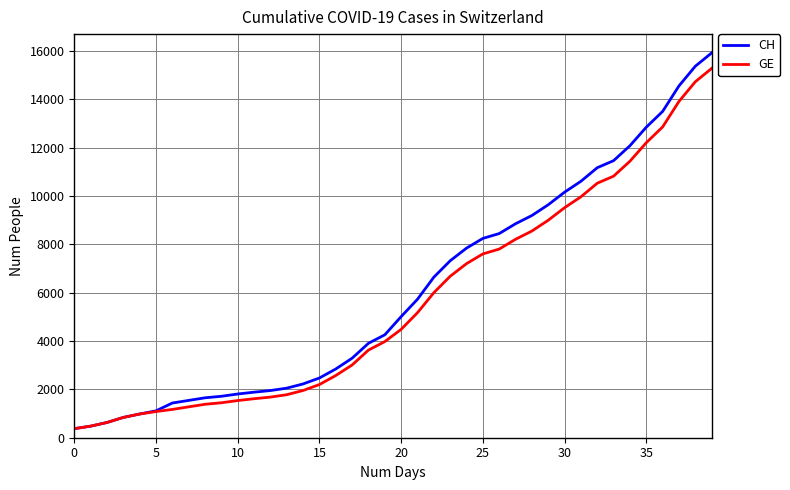

How many series are shown in this chart?

2